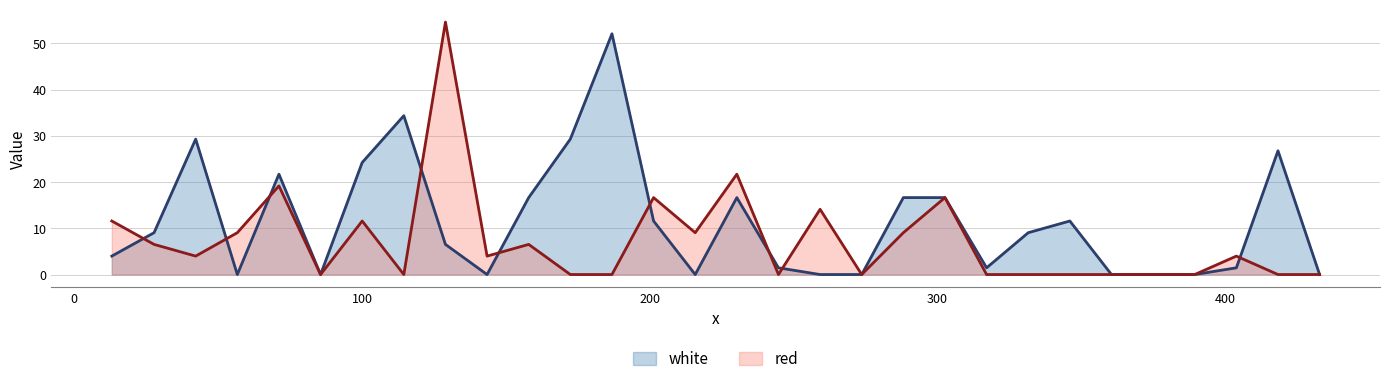

How many data points does each series have?

30